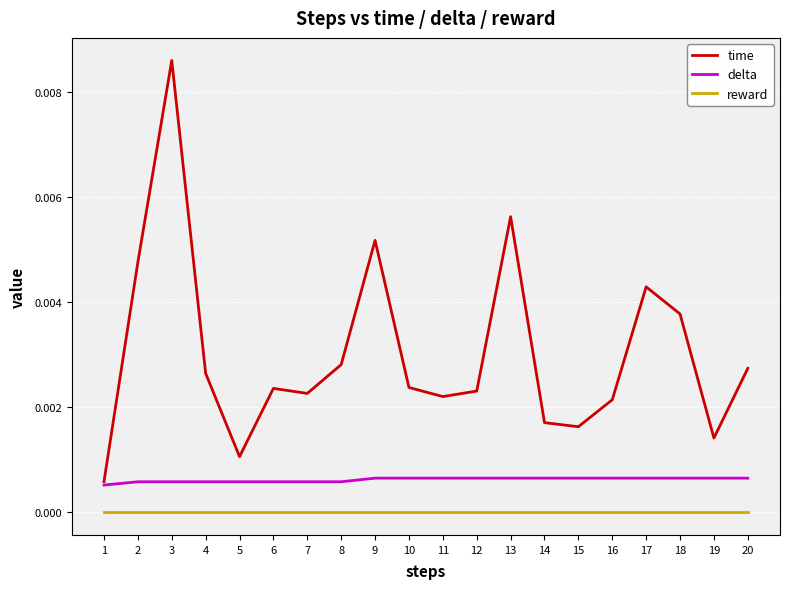

True or false: time and reward cross at least once.

False